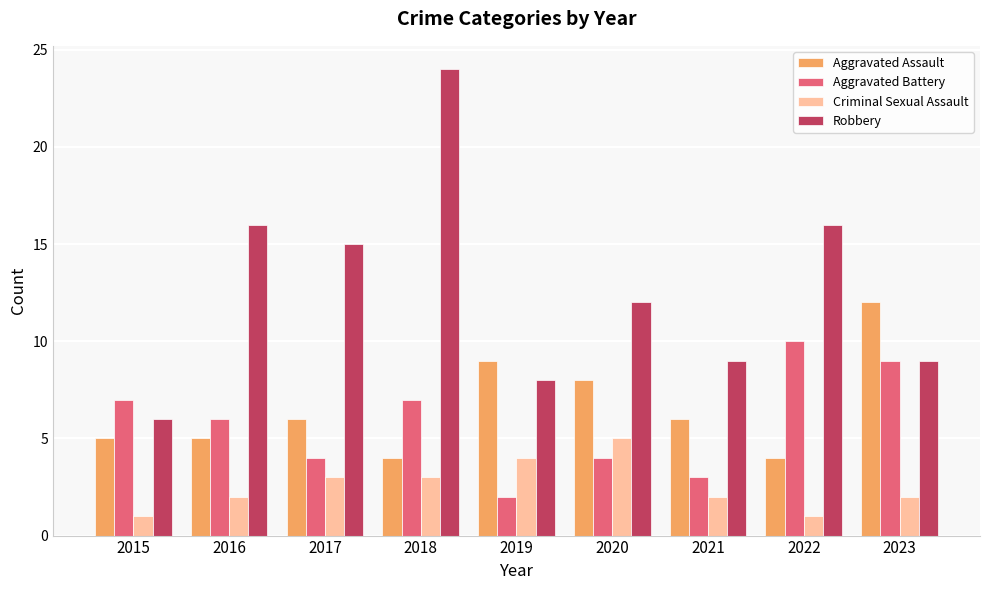

Reading left to right, list all the values displayed in this chart.

Aggravated Assault: 5	5	6	4	9	8	6	4	12
Aggravated Battery: 7	6	4	7	2	4	3	10	9
Criminal Sexual Assault: 1	2	3	3	4	5	2	1	2
Robbery: 6	16	15	24	8	12	9	16	9